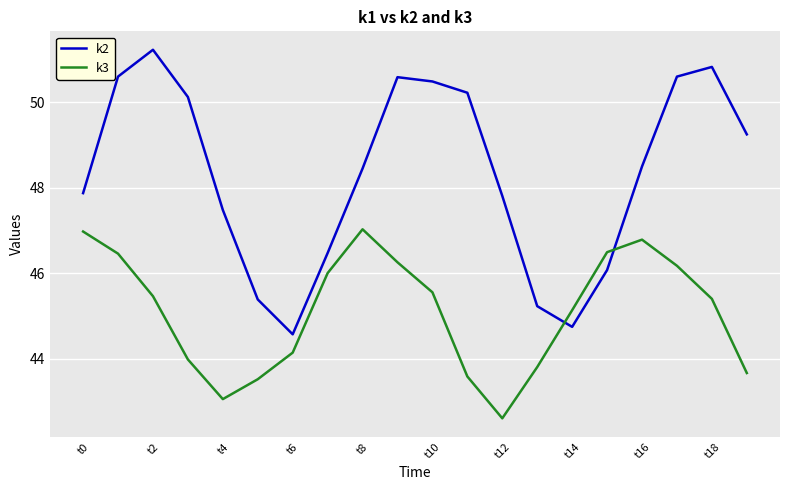

What is the highest value of the k2 series?

51.2